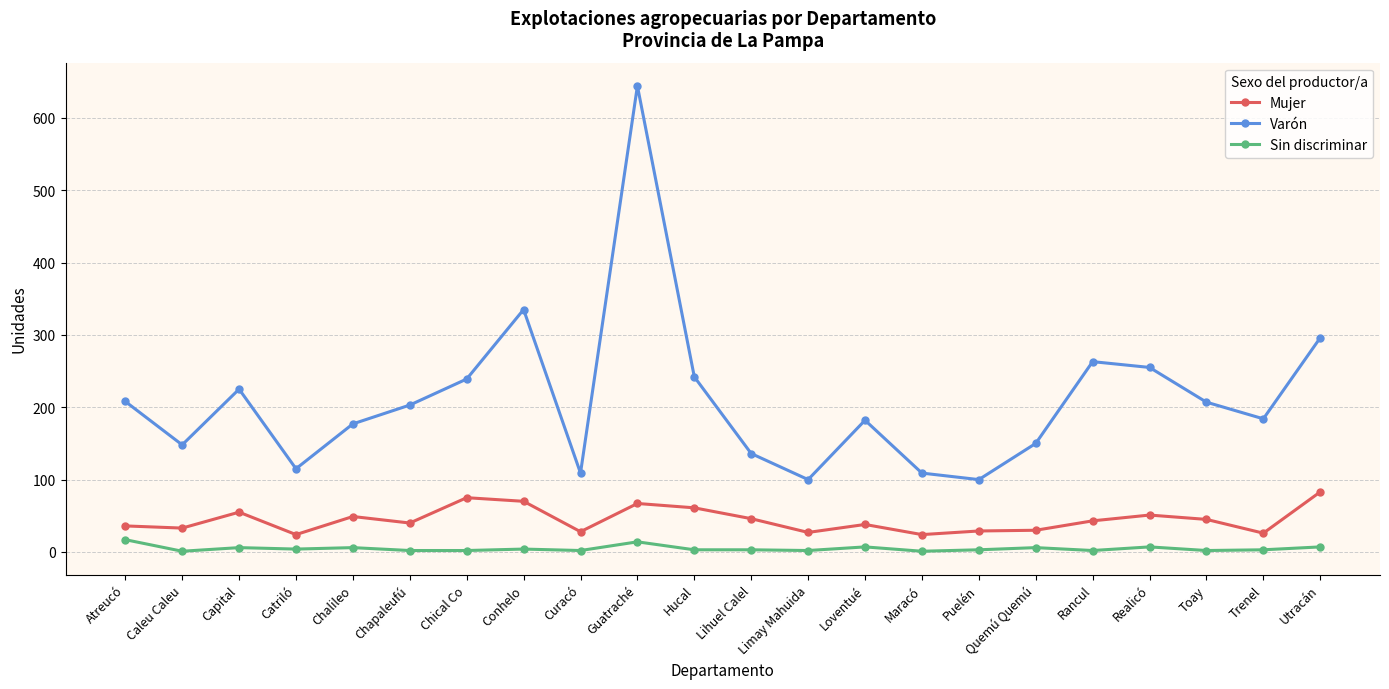

True or false: Varón has a value of 109 at Maracó.

True